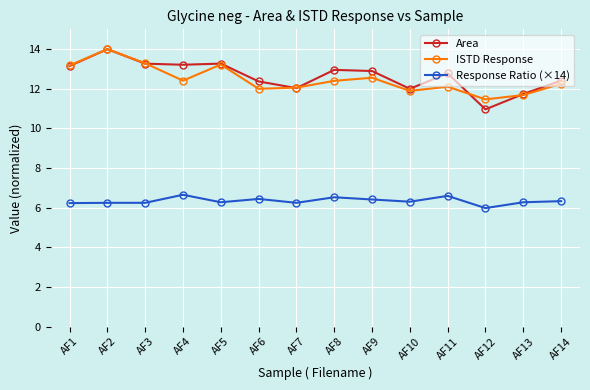

At which label does Area reach its minimum?

AF12